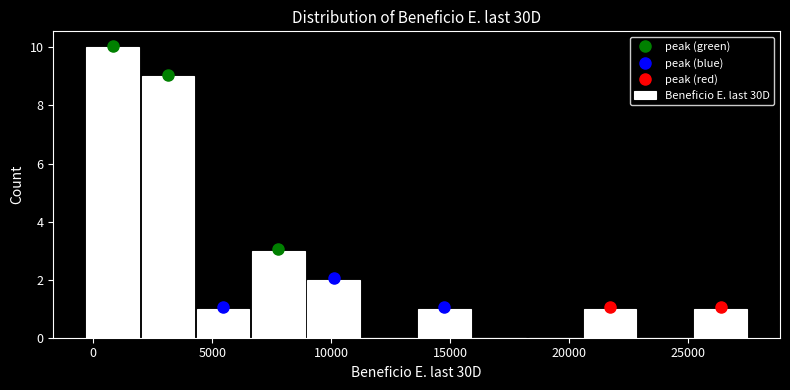

Over which range of the x-axis is the bar tallest?

-500 to 2000